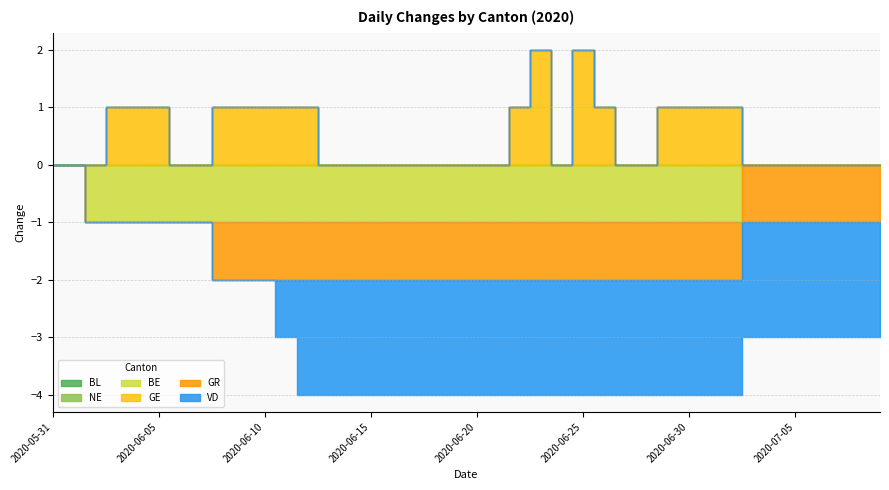

At how many categories does at least one series exceed 0?

16